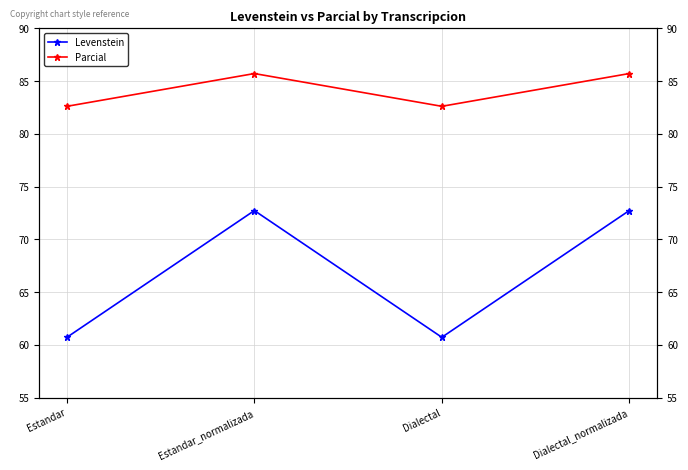

Rank the series at Estandar from highest to lowest value.

Parcial, Levenstein